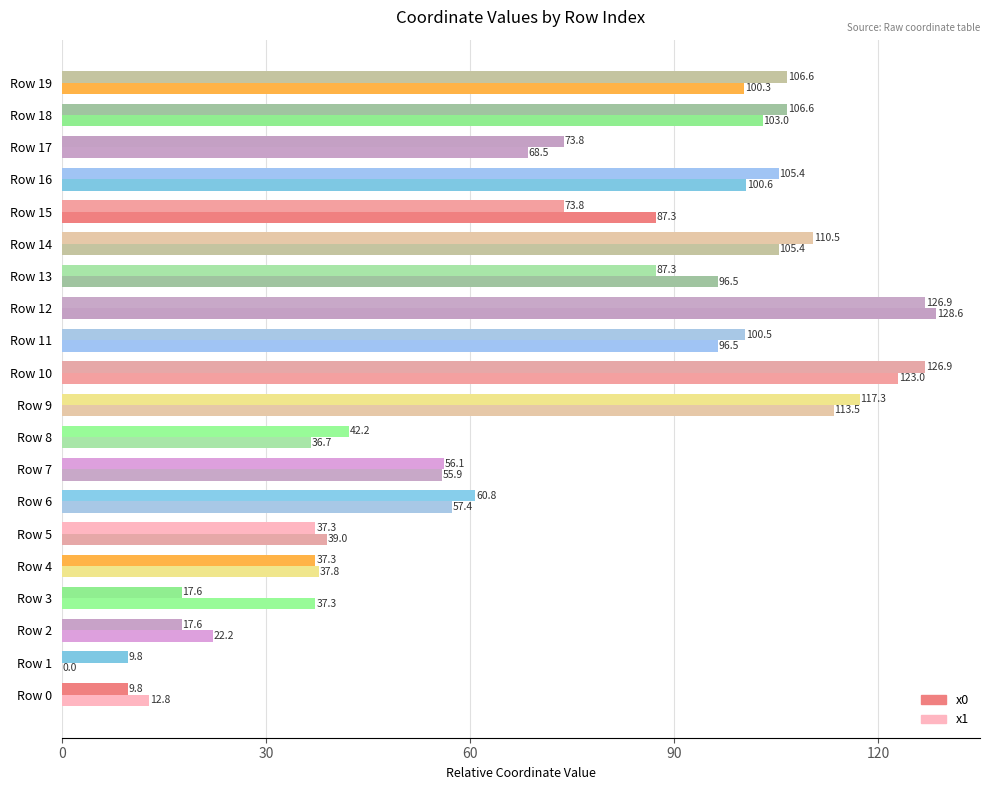

How many data points in x1 are above 87?

10